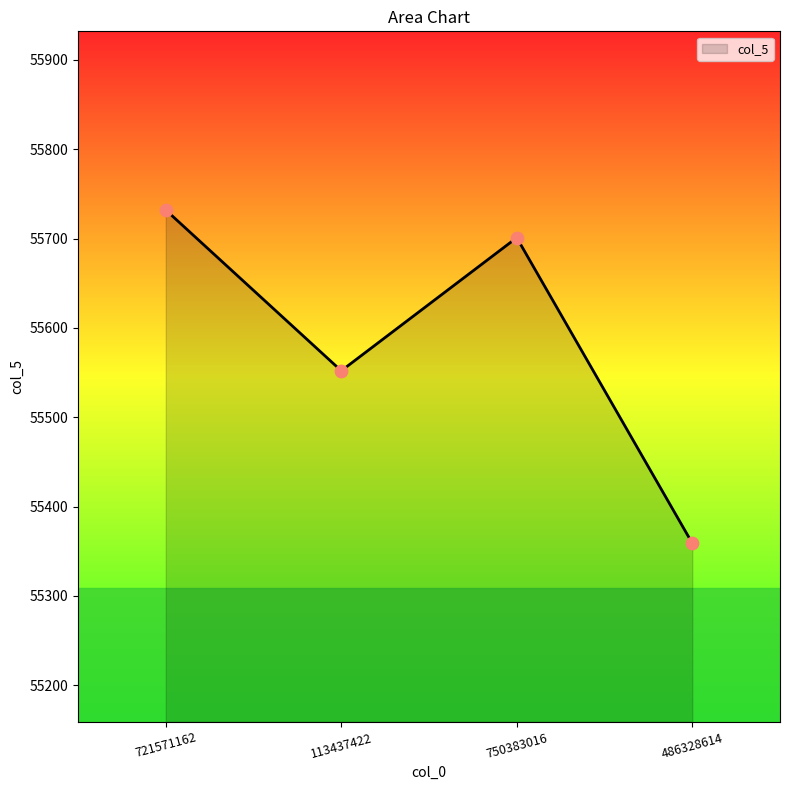

What is the change in value from 113437422 to 750383016?

+149